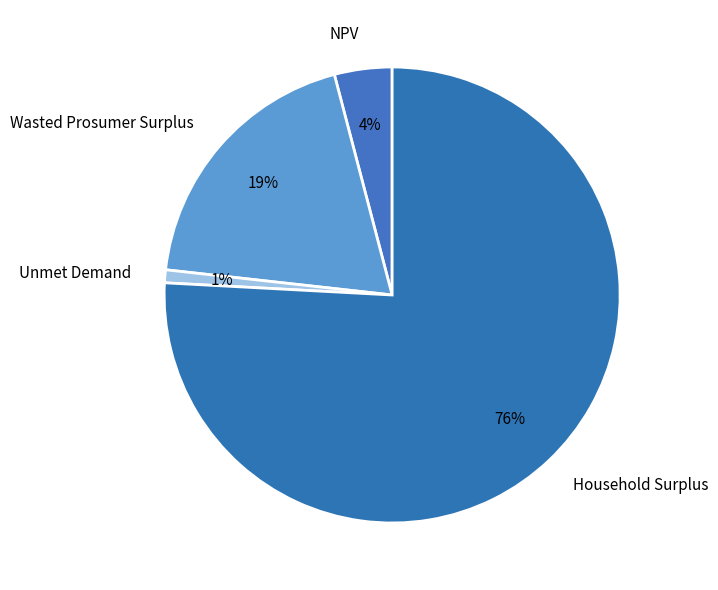

Do Household Surplus and Wasted Prosumer Surplus together represent more than half of the pie?

Yes